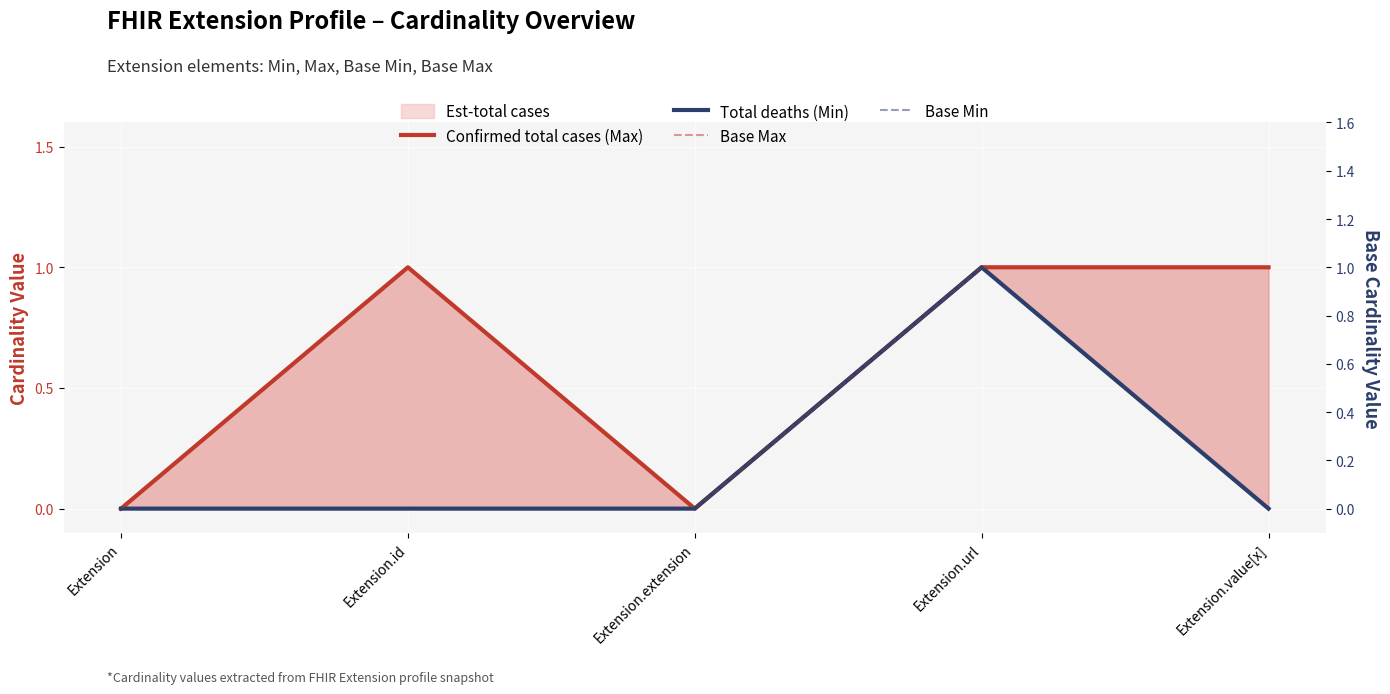

At which label is Base Min closest to 0?

Extension